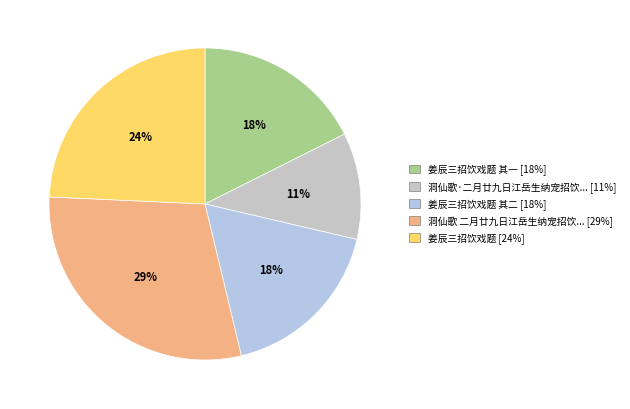

How many segments does this pie chart have?

5